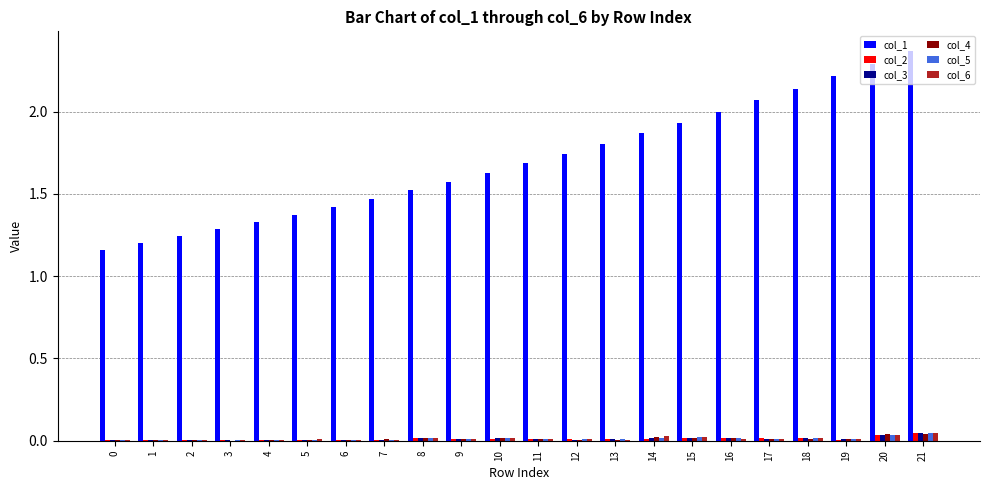

True or false: col_3 has a value of 0.0 at 10.

True